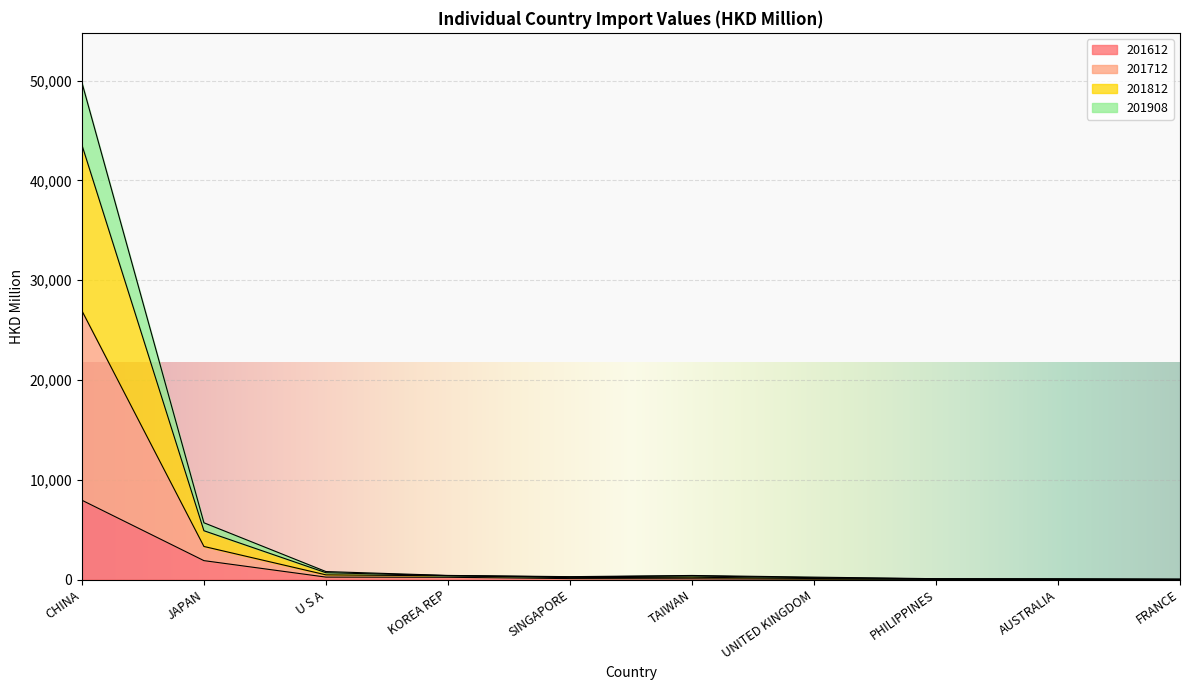

At which label does 201612 reach its peak?

CHINA